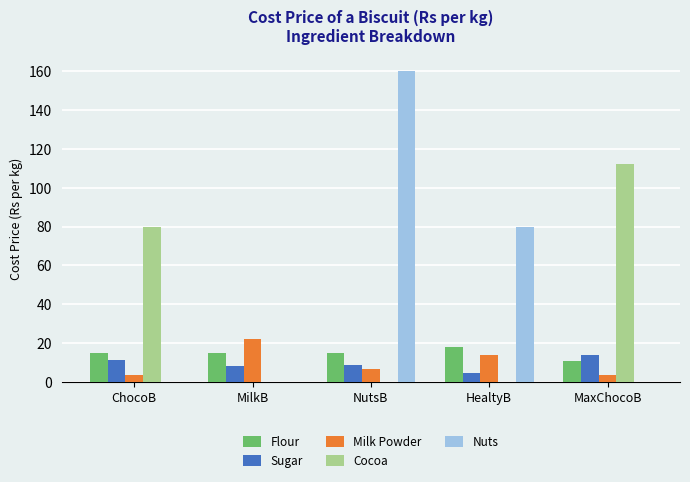

True or false: Nuts has a value of 0.0 at ChocoB.

True